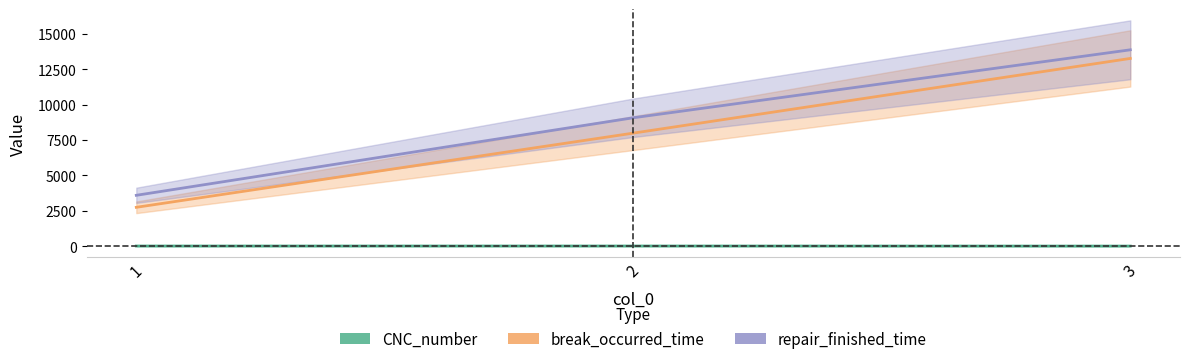

True or false: CNC_number has a value of 7 at 2.

True